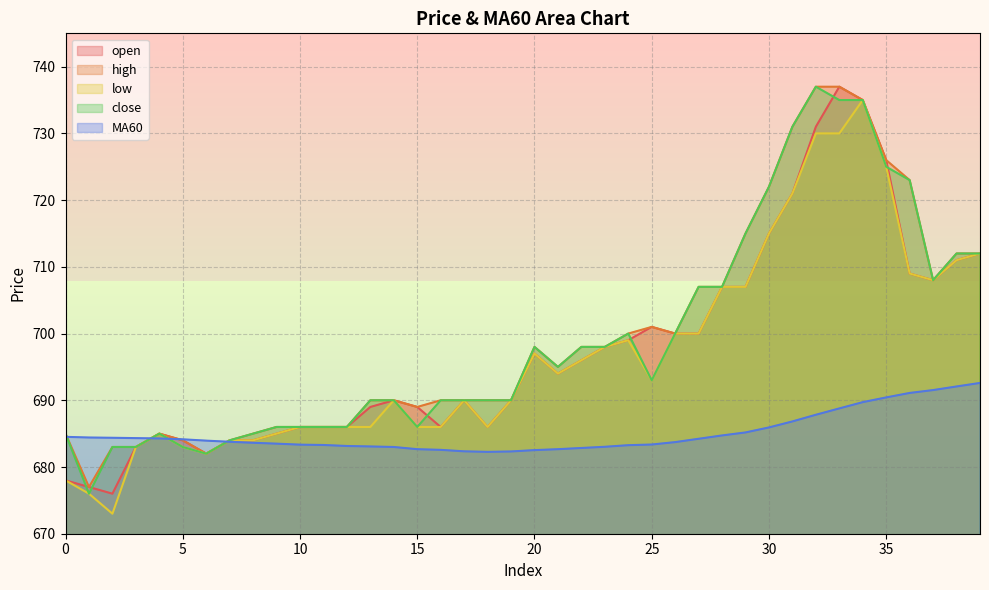

How many interior local valleys does the low series have?

6